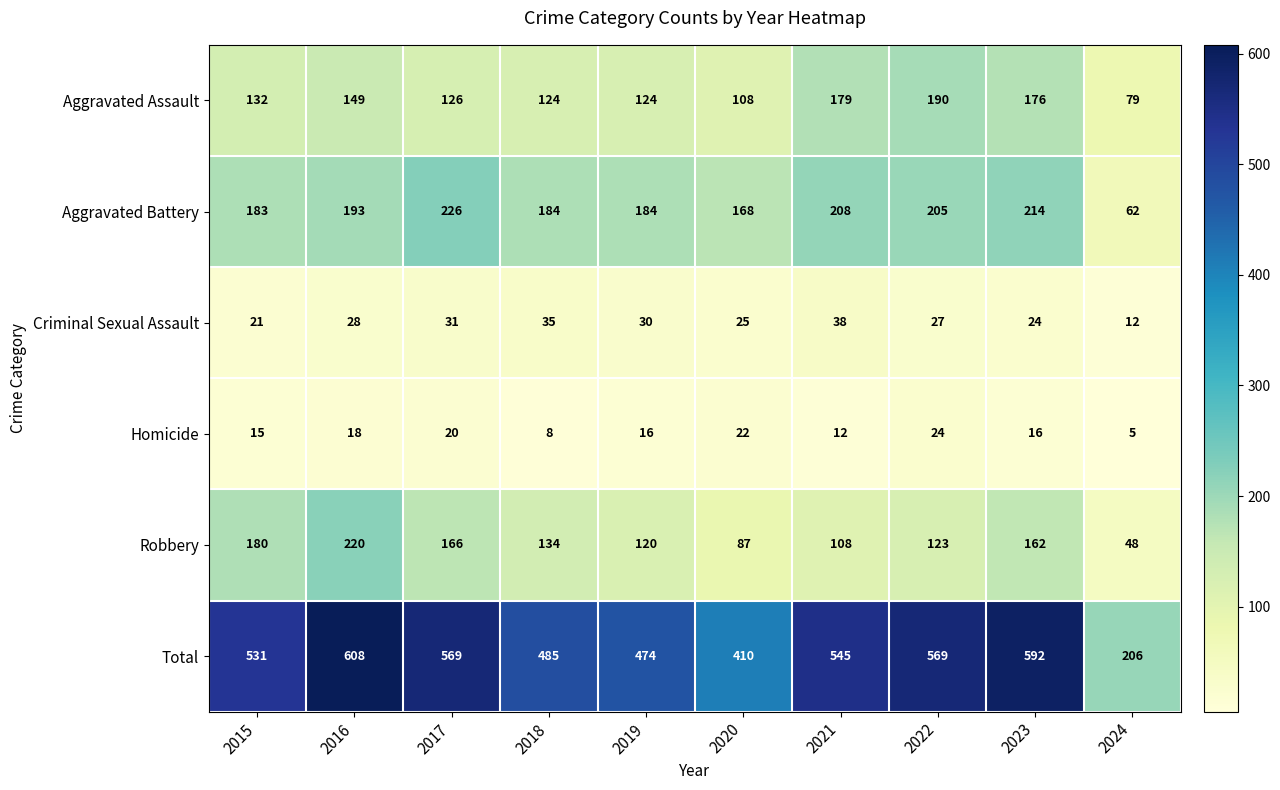

Is the value of Aggravated Battery at 2021 greater than the value of Aggravated Assault at 2021?

Yes